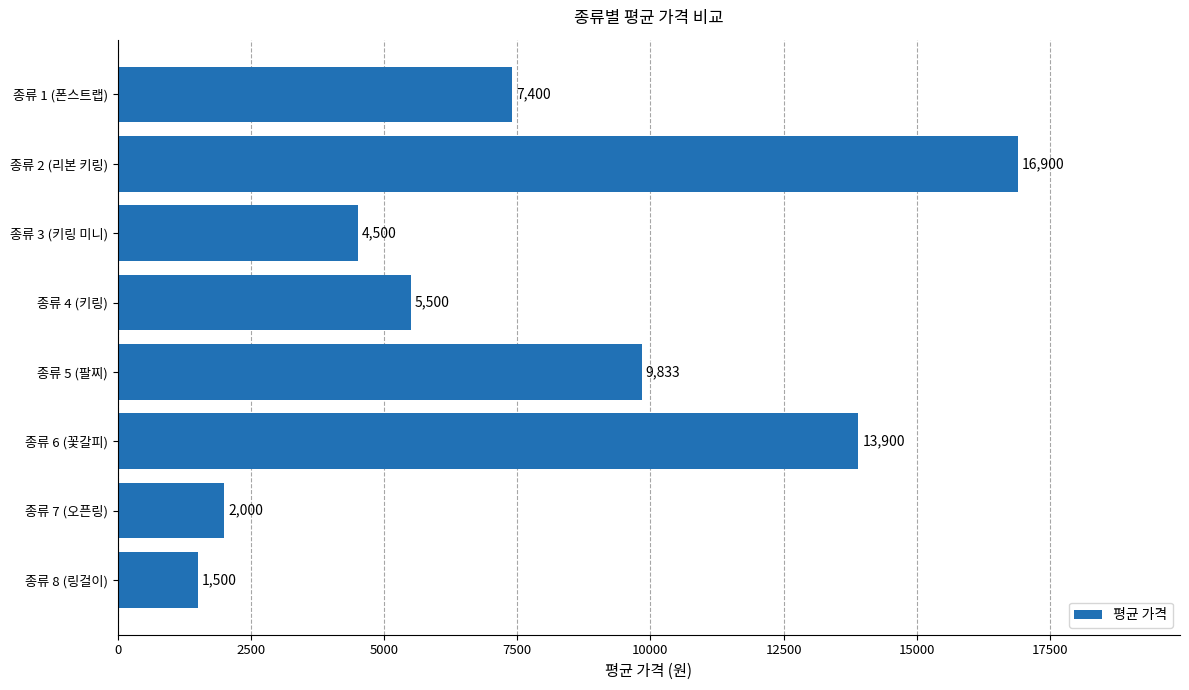

What is the change in value from 종류 5 (팔찌) to 종류 8 (링걸이)?

-8333